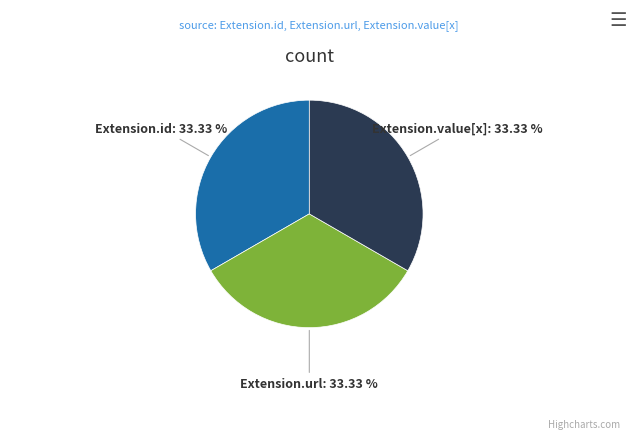

Combined, do Extension.value[x] and Extension.url account for over 50%?

Yes